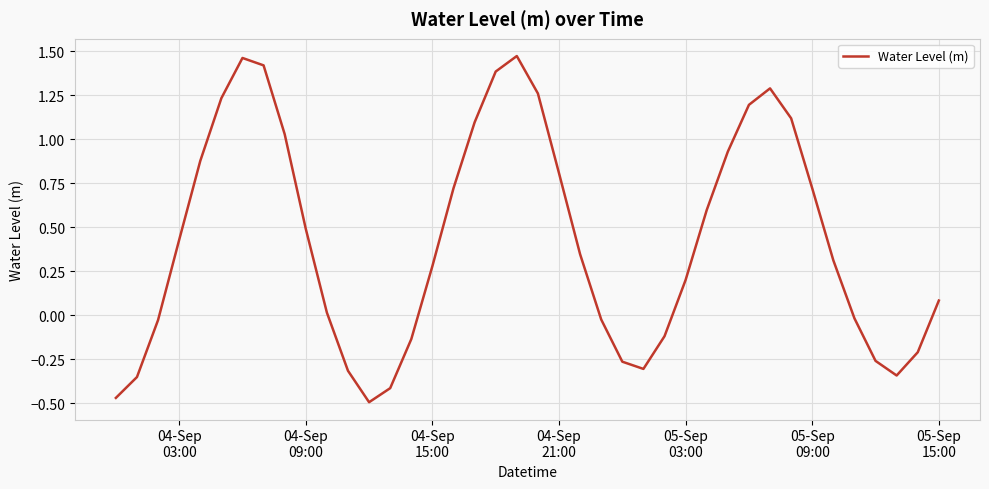

What is the difference between the maximum and minimum values?

2.0